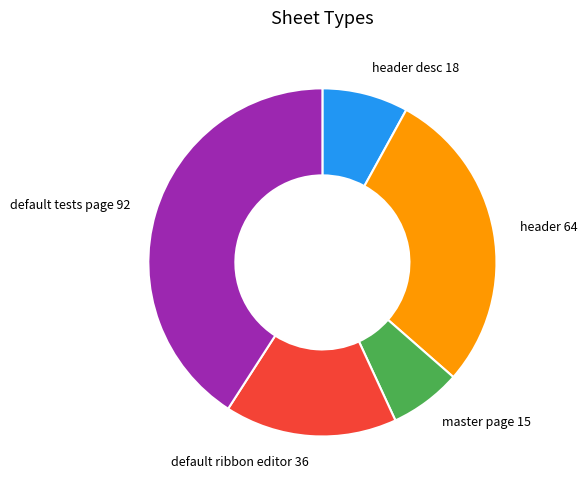

Does any single category account for the majority?

No